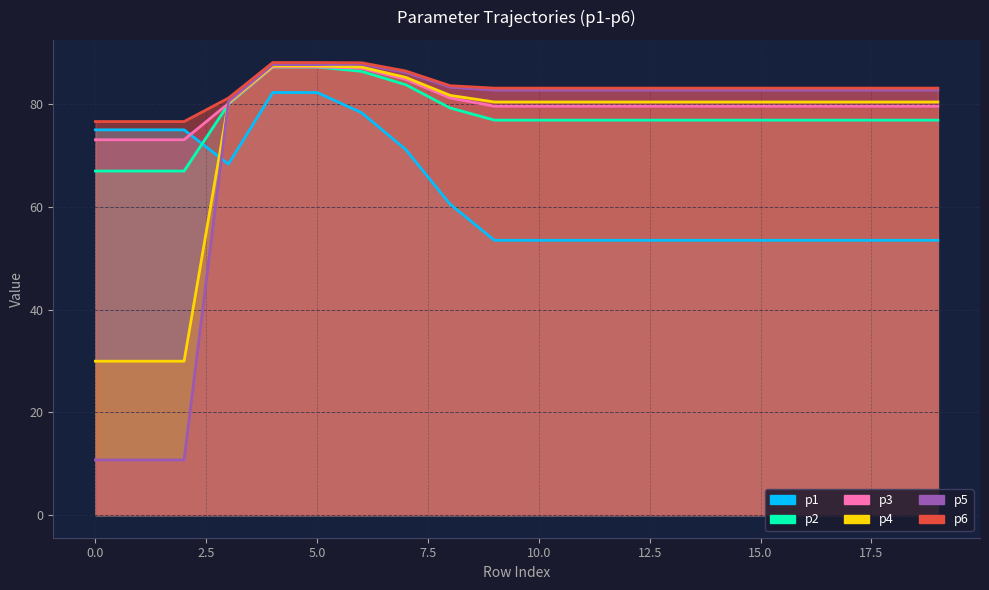

Where is p1 nearest to the value 67?

3